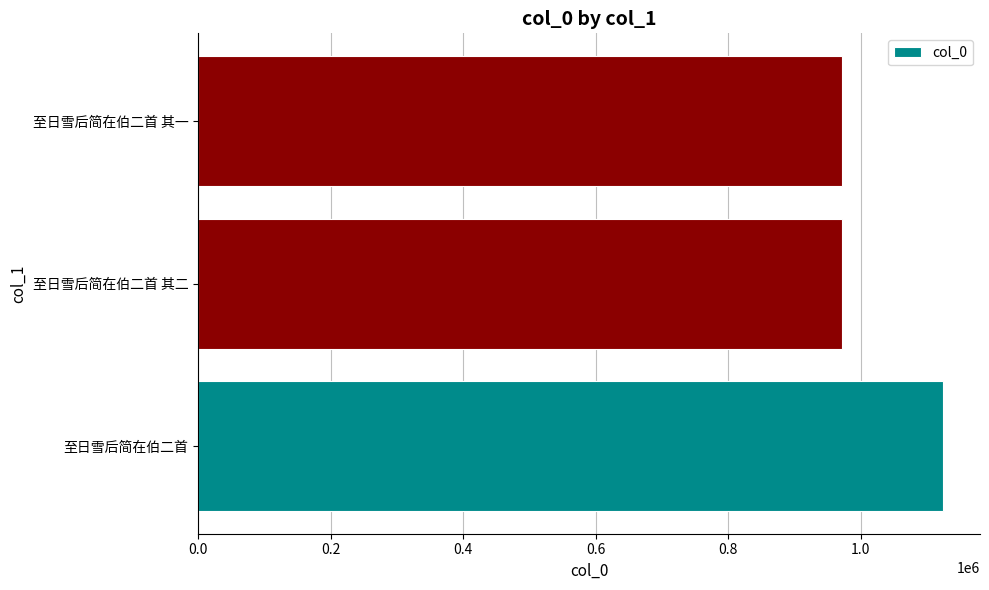

What is the maximum value shown in the chart?

1123902